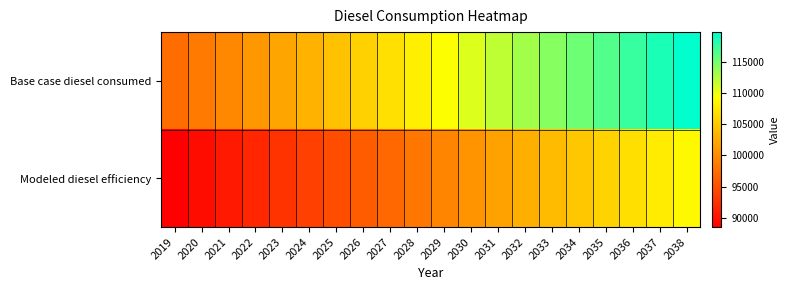

Between 2035 and 2034, which is larger?

2035